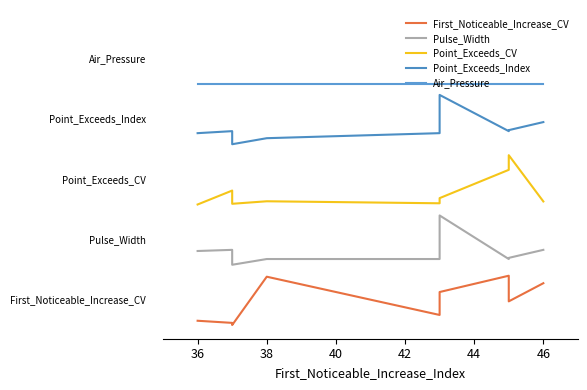

True or false: First_Noticeable_Increase_CV and Point_Exceeds_CV intersect in this chart.

False